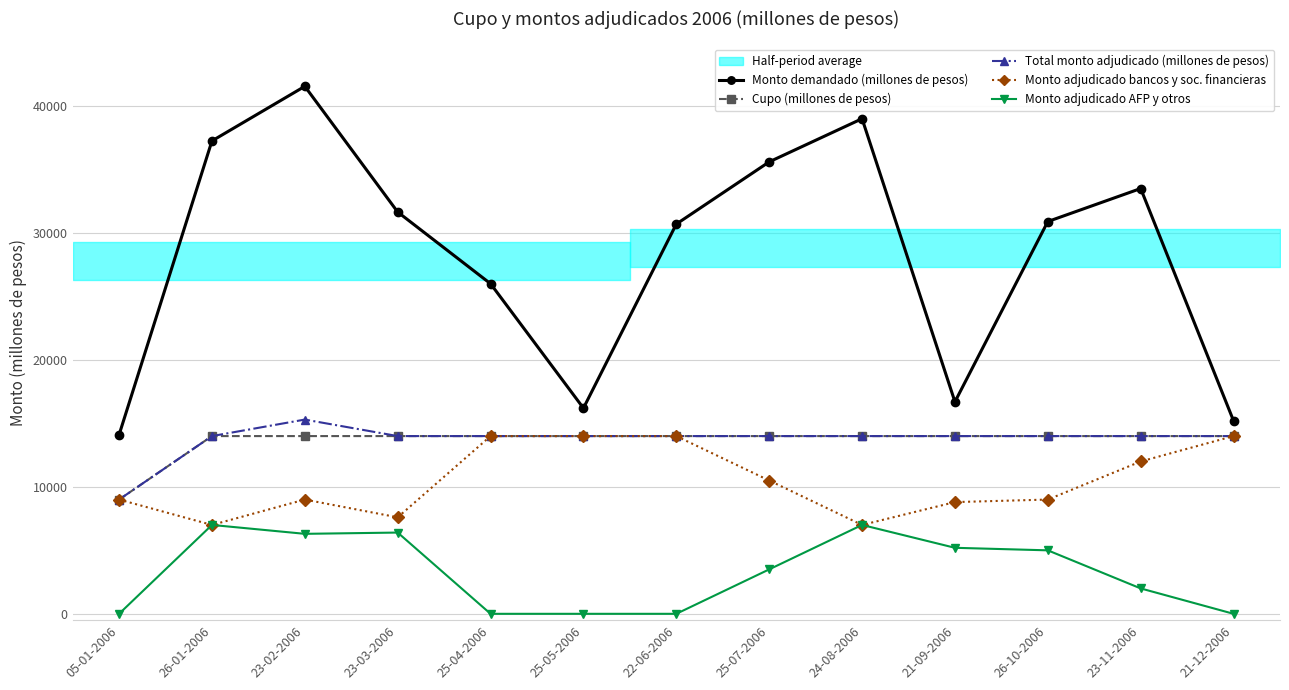

True or false: Monto adjudicado bancos y soc. financieras and Monto adjudicado AFP y otros cross at least once.

False